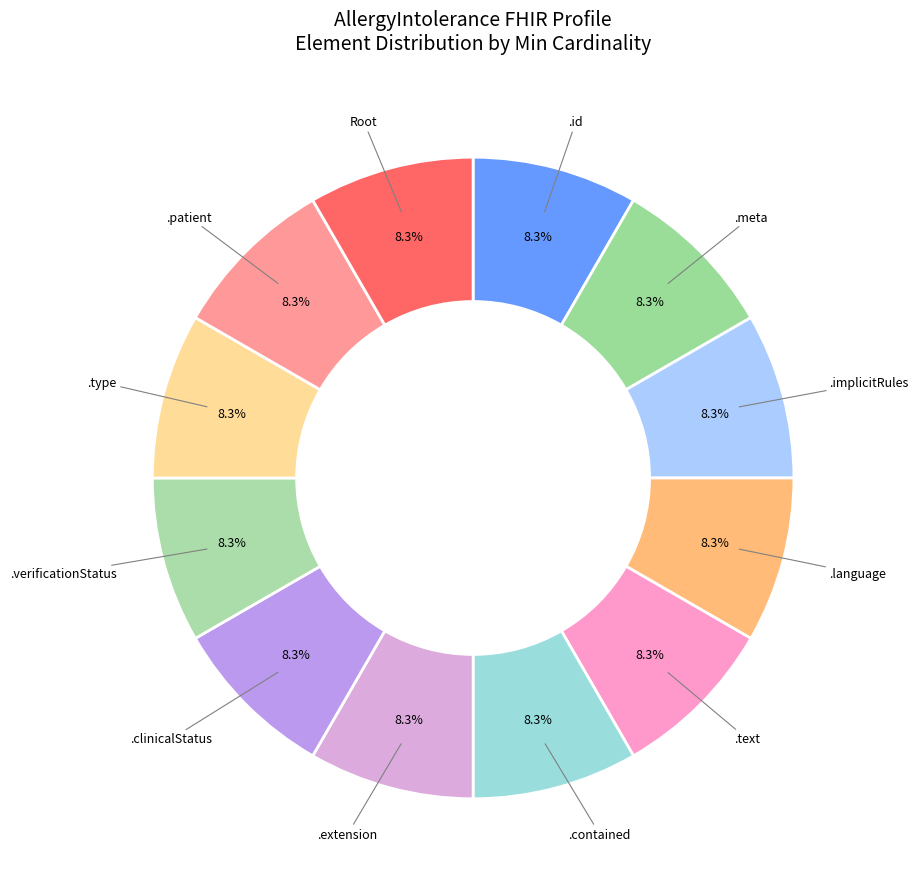

To the nearest percent, what is the difference between the largest and smallest slice percentages?

0%